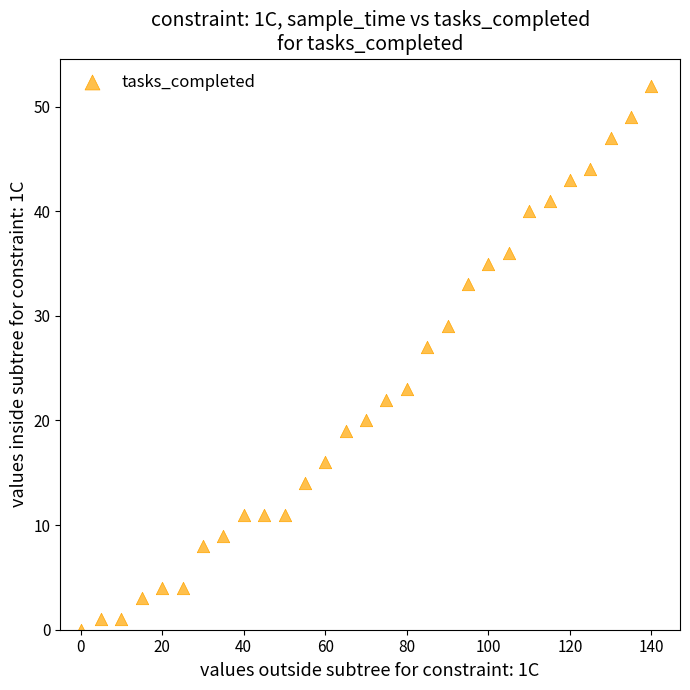

What Y value in the scatter plot is closest to 26?

27